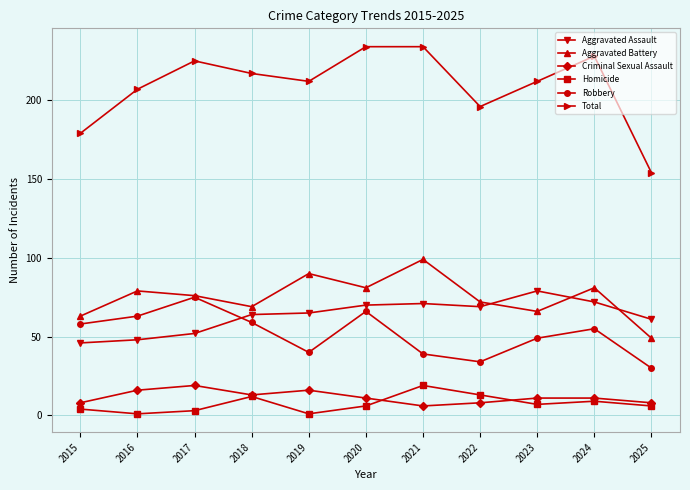

True or false: Aggravated Battery has more than 0 points higher than both neighbors.

True